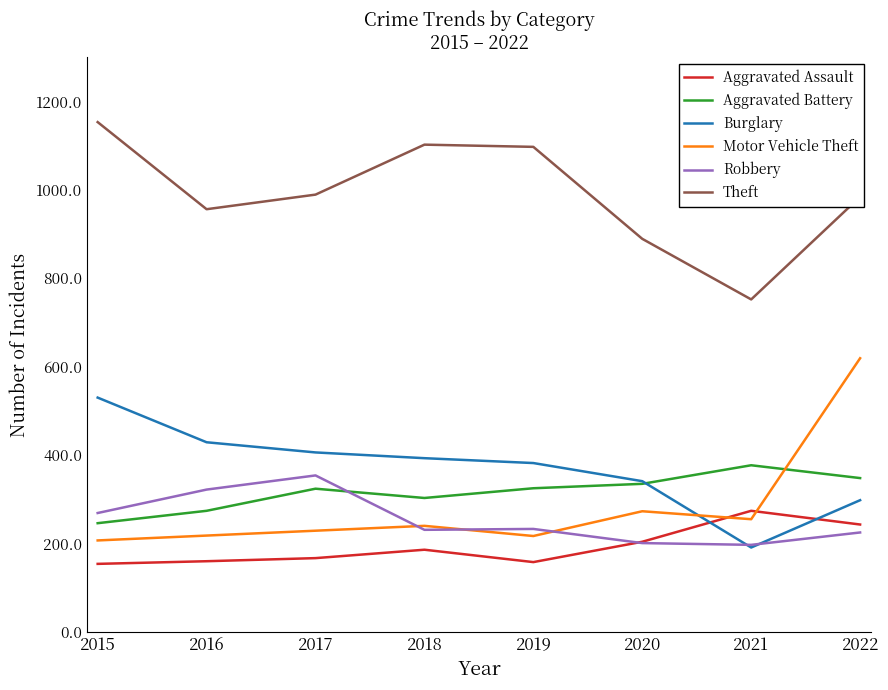

True or false: Aggravated Battery and Robbery cross at least once.

True